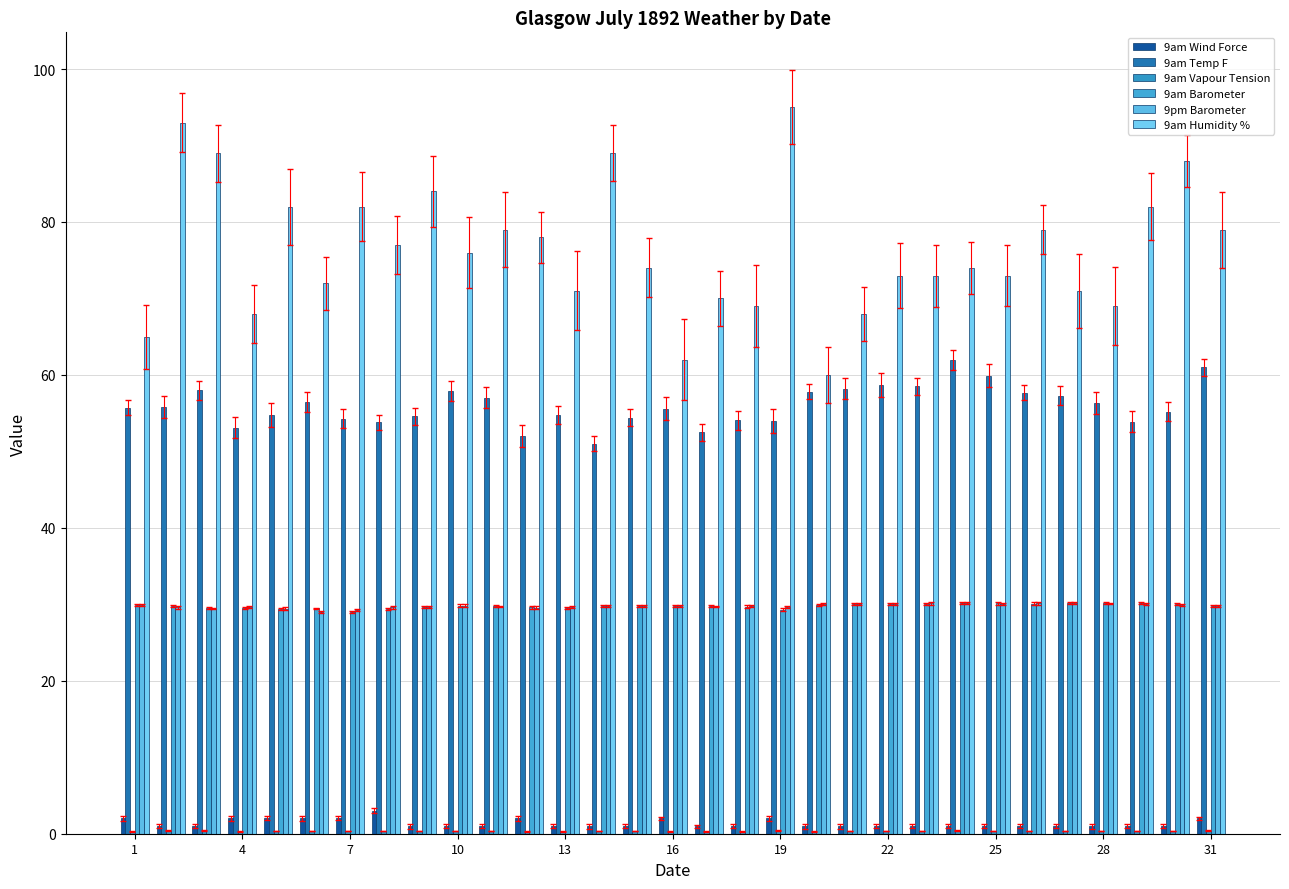

What is the average value of the 9am Humidity % series?

76.3